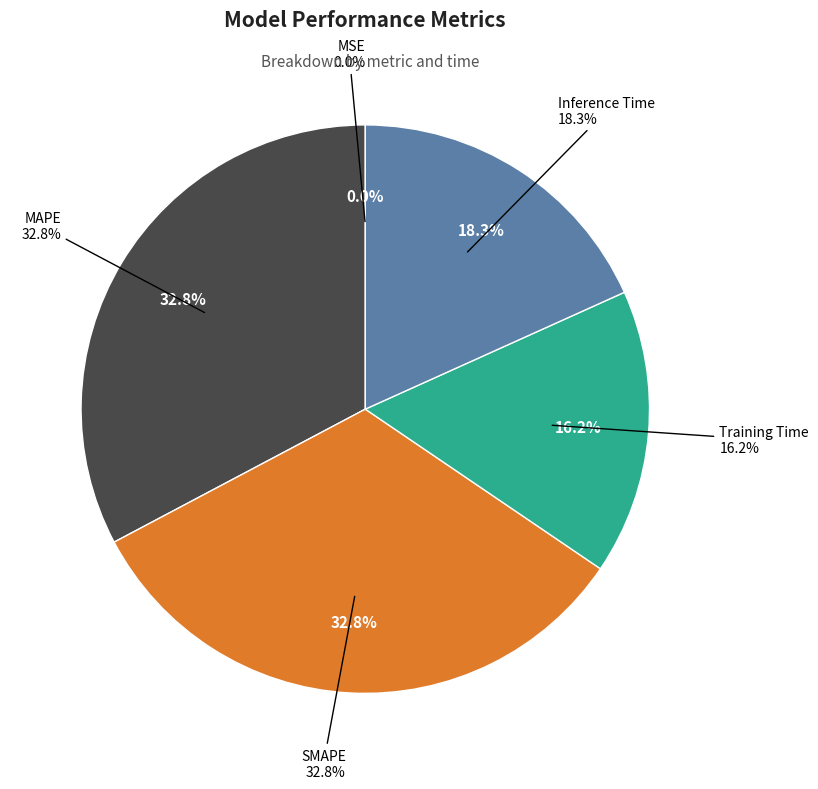

Which has a higher value, SMAPE or Inference Time?

SMAPE